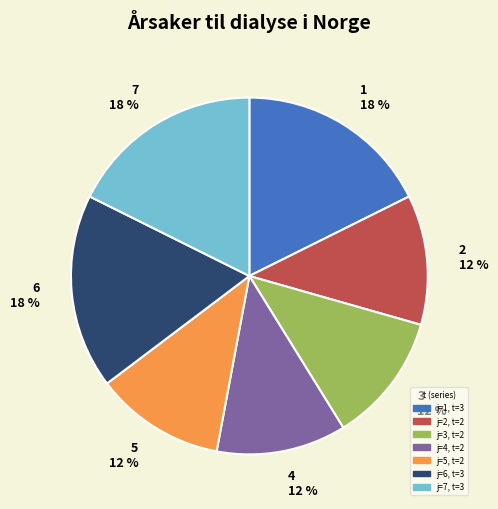

How many segments does this pie chart have?

7